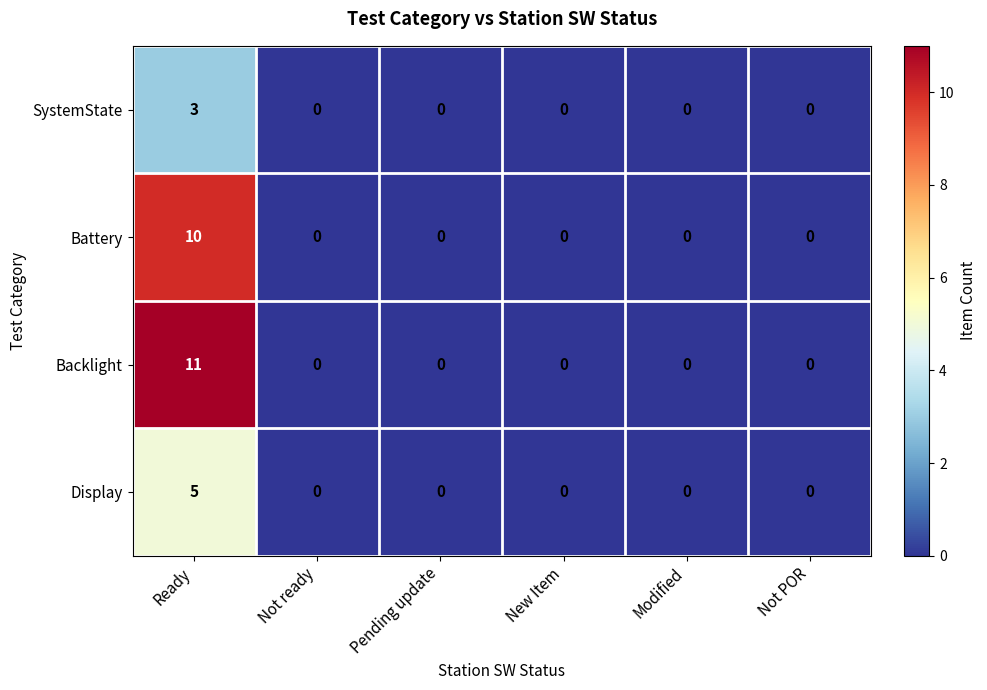

The value of SystemState at New Item is 0. True or false?

True